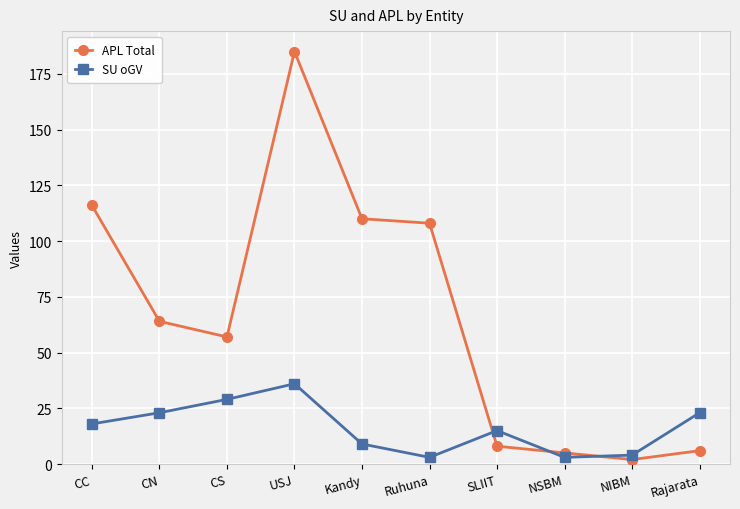

Which series ends up on top after the final intersection of SU oGV and APL Total?

SU oGV